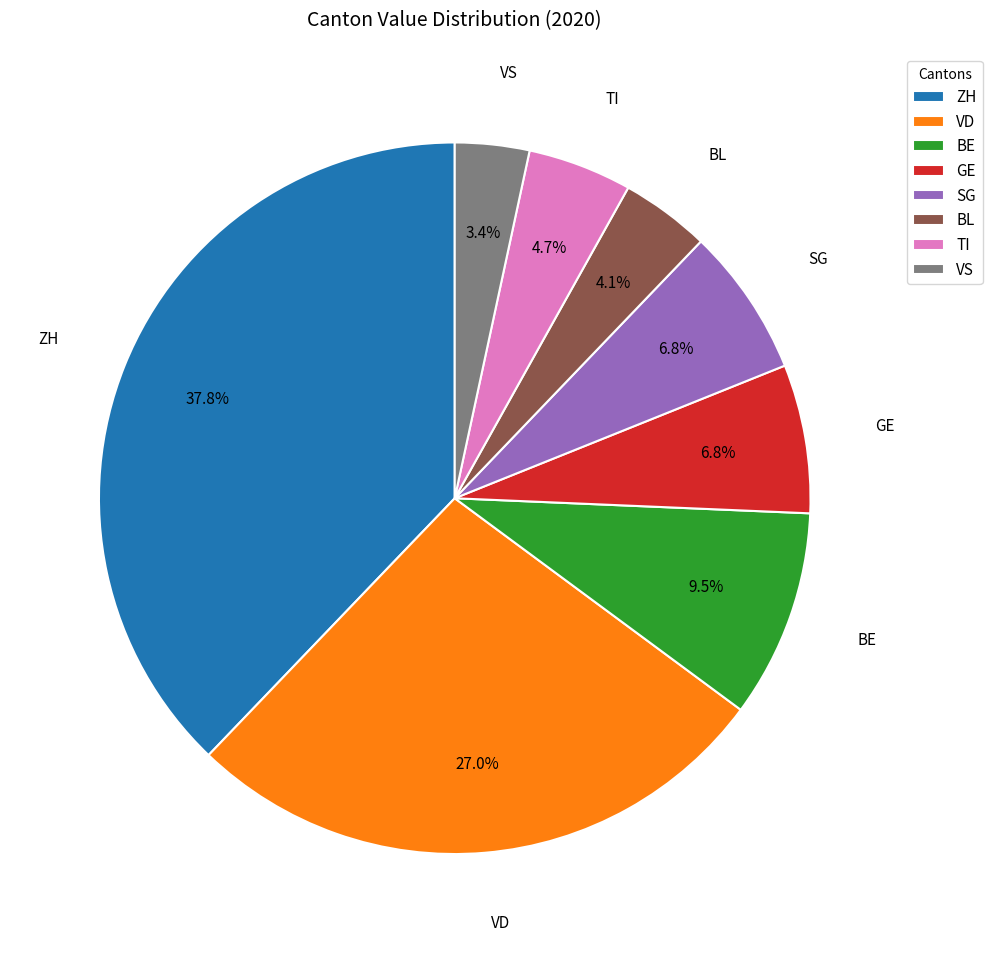

The GE slice represents 7% of the pie. True or false?

True